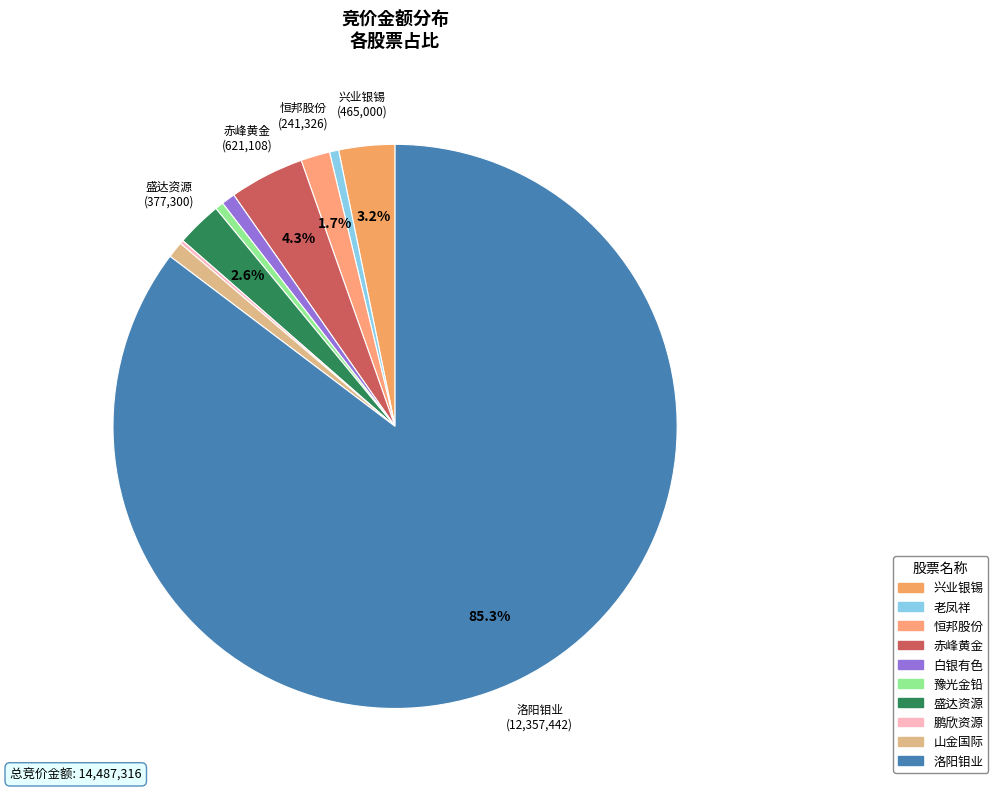

Do 山金国际 and 鹏欣资源 together represent more than half of the pie?

No